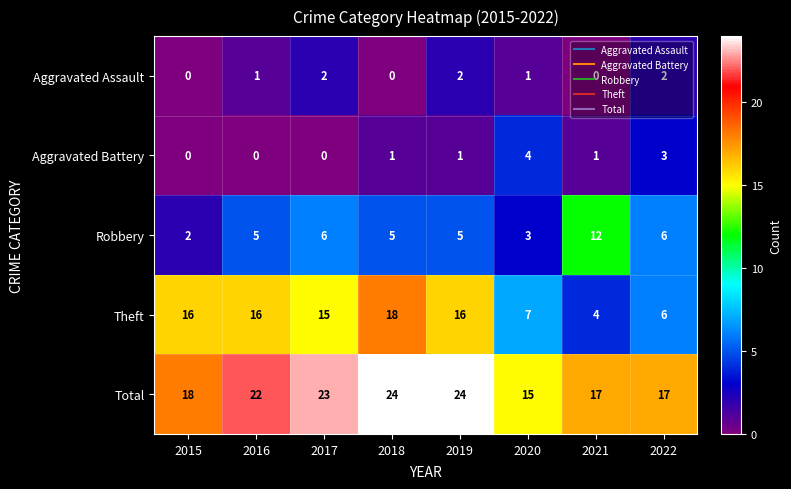

How many categories are shown in the chart?

8